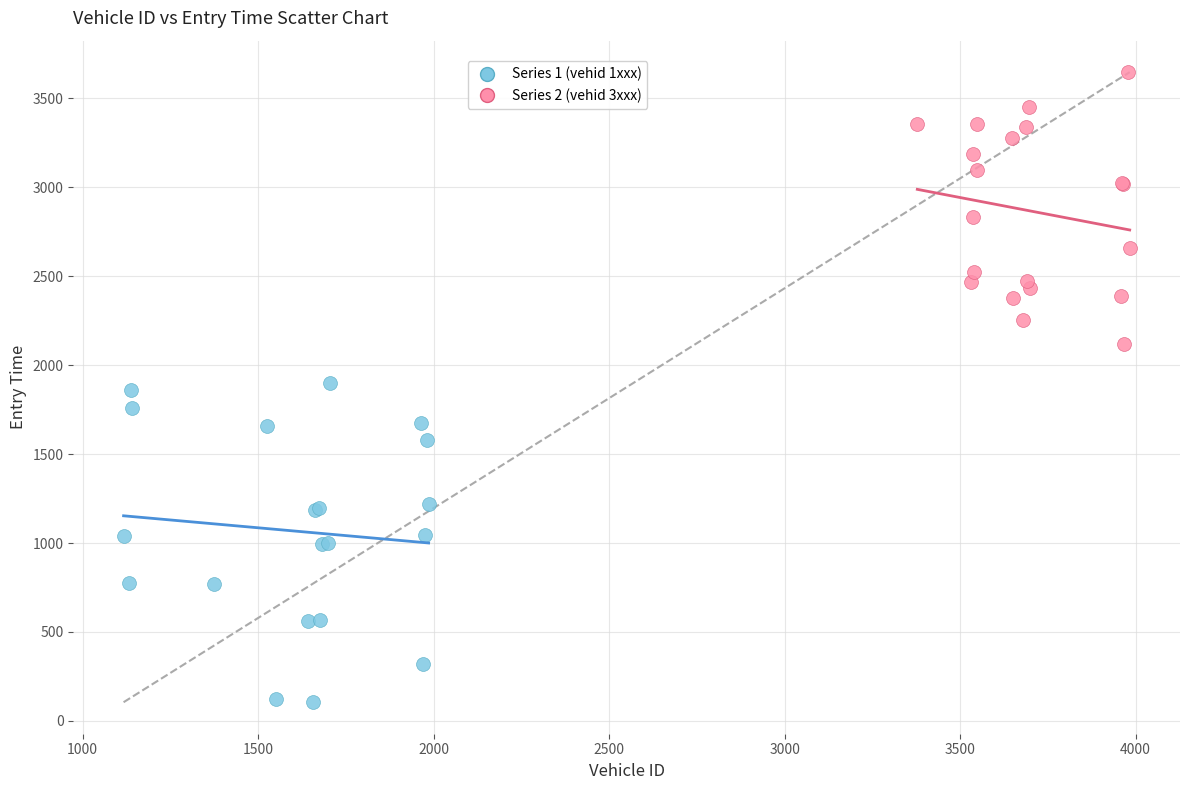

Which series reaches the minimum Y coordinate?

Series 1 (vehid 1xxx)